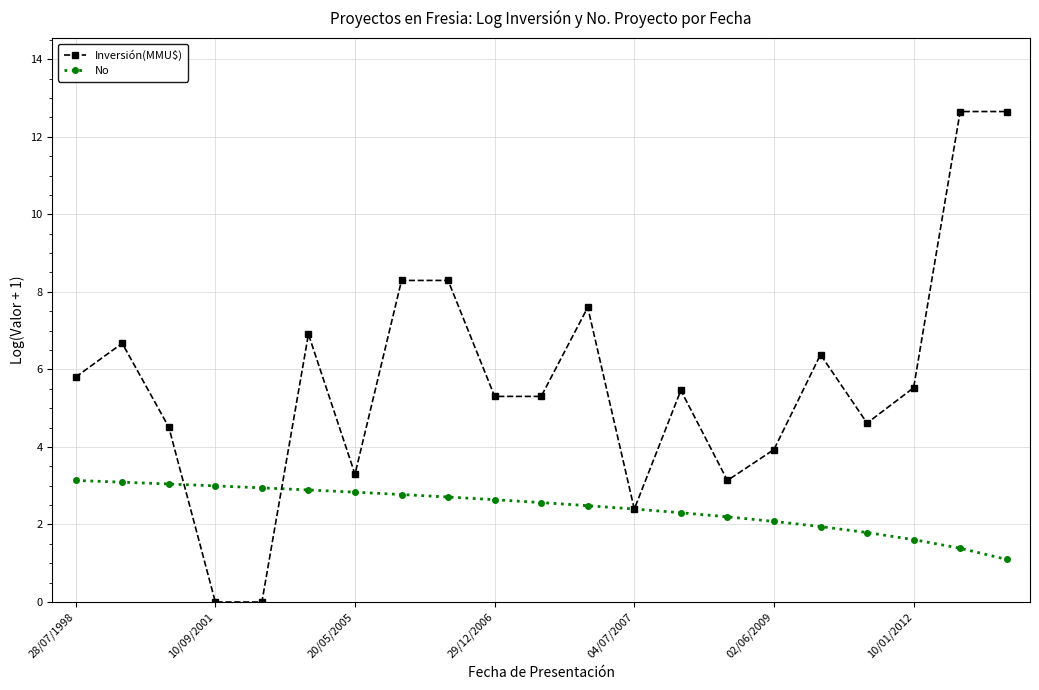

What is the value of the No point at the 14th from the left?

2.3